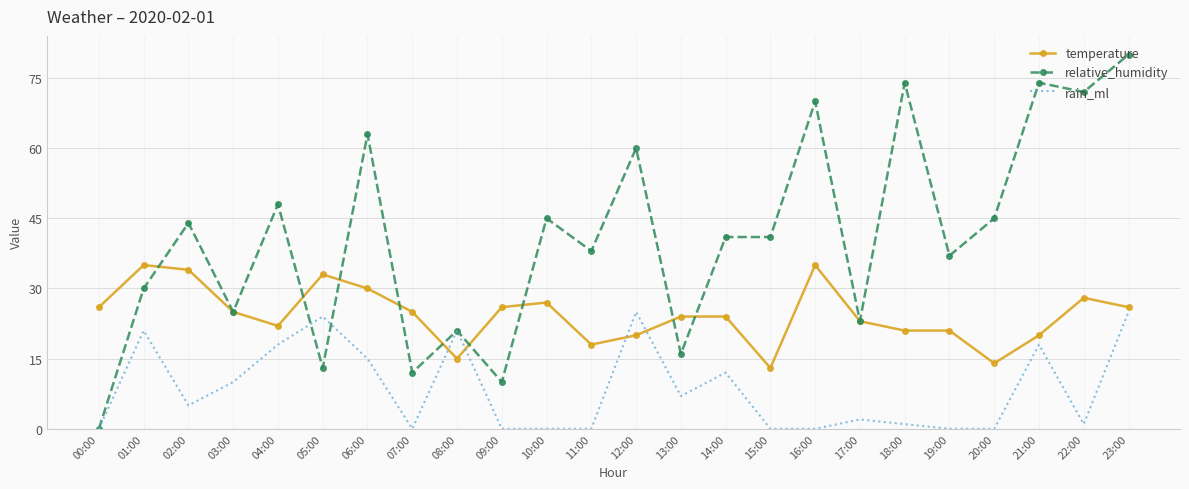

Between 06:00 and 11:00, which series saw the biggest shift?

relative_humidity